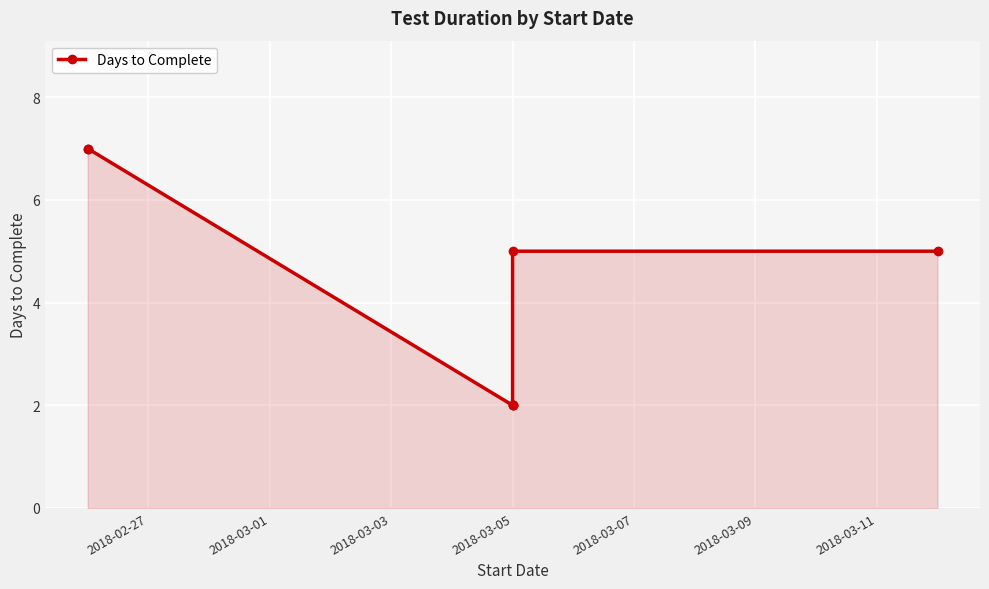

What is the maximum value shown in the chart?

7